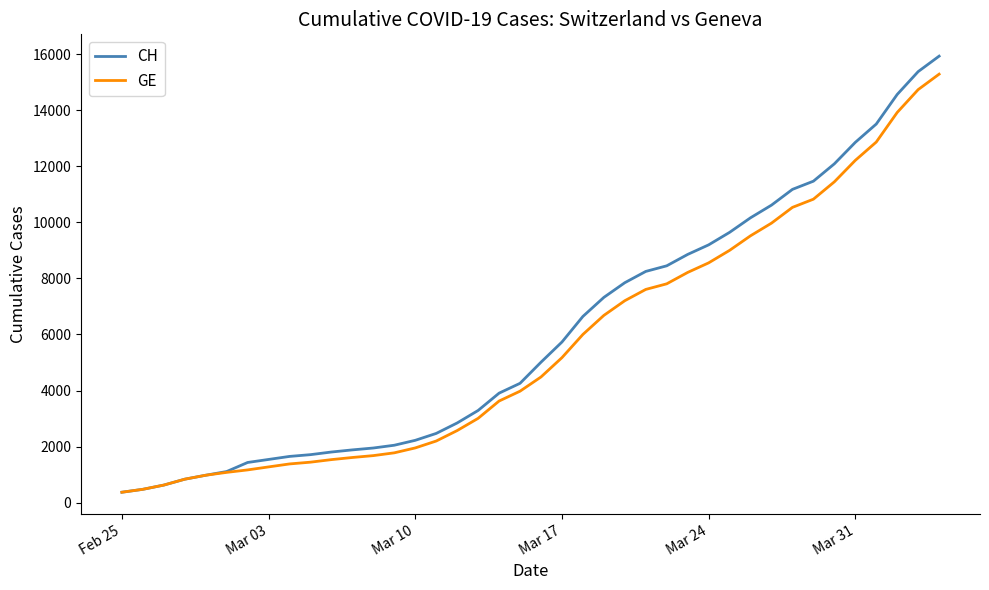

Which series has the largest range (max minus min)?

CH